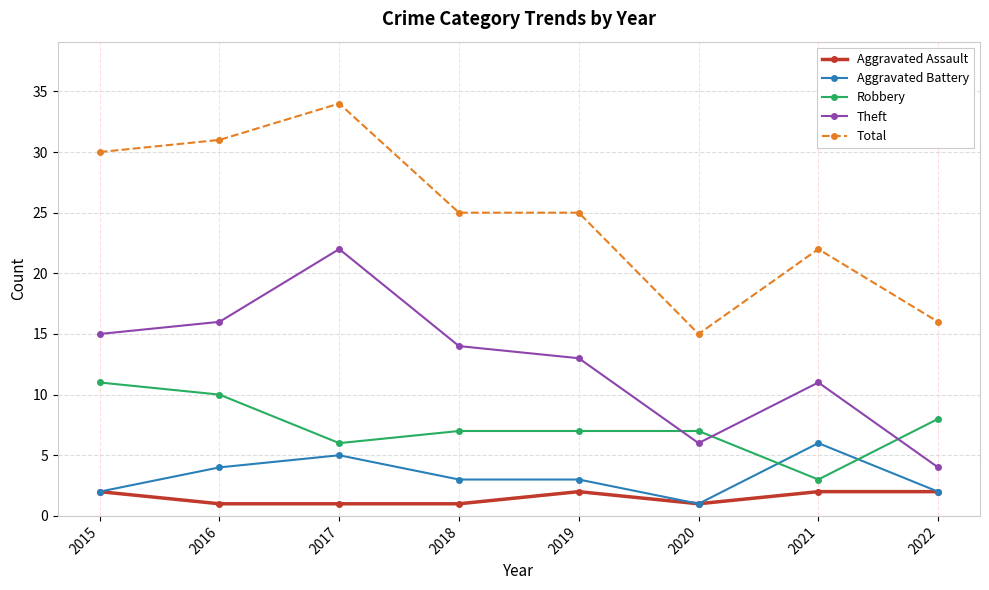

What is the difference between the Aggravated Battery values at 2015 and 2019?

1